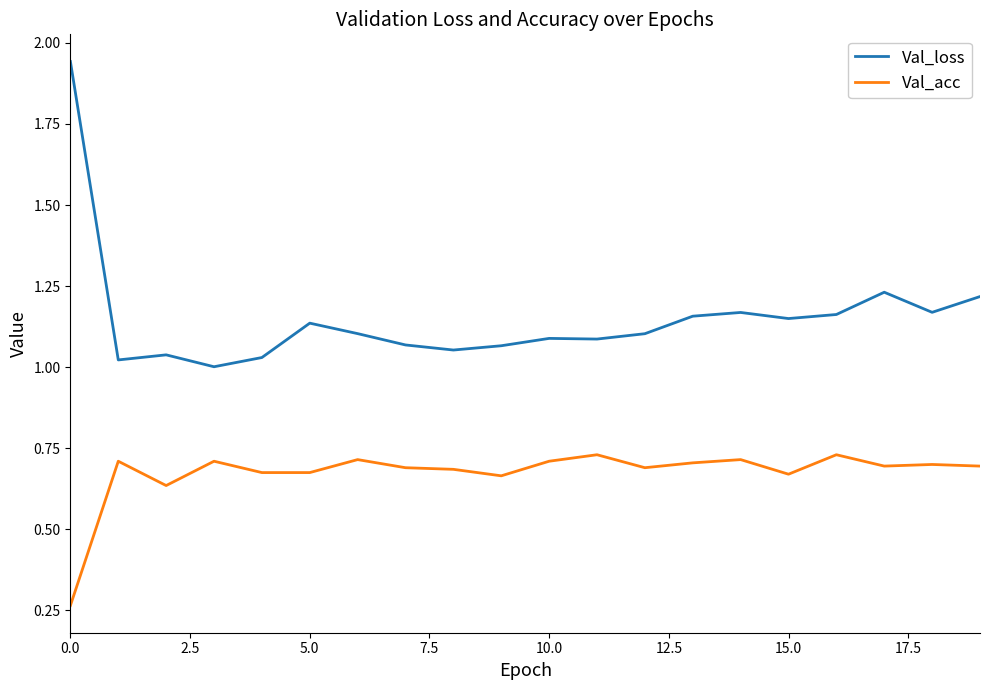

Which series has the largest range (max minus min)?

Val_loss